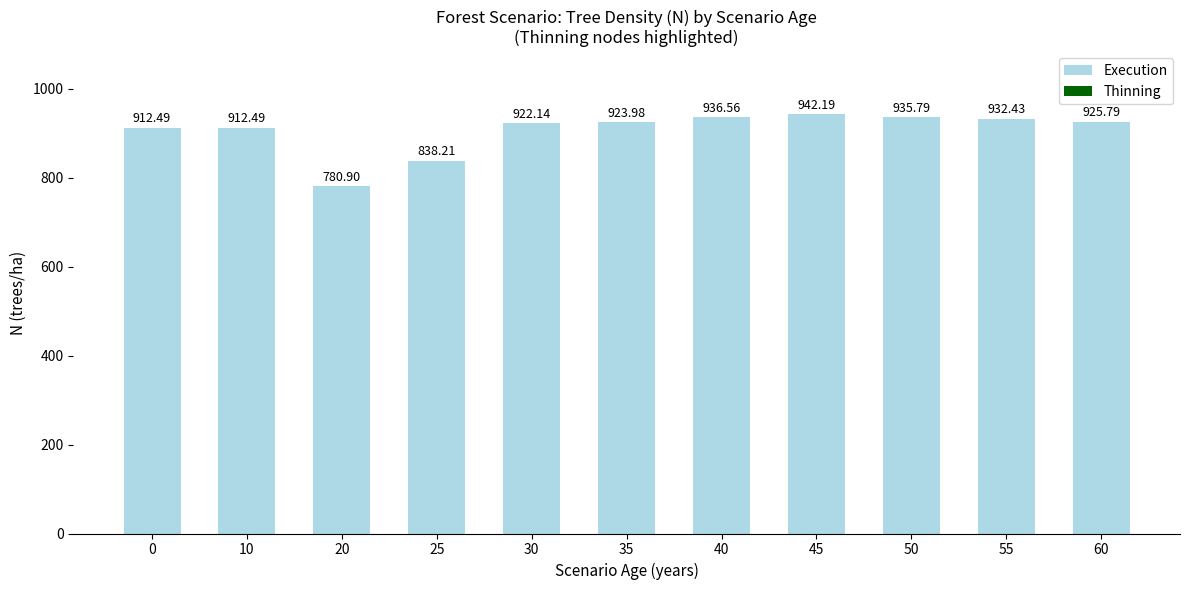

Which label corresponds to the largest value in the chart?

45